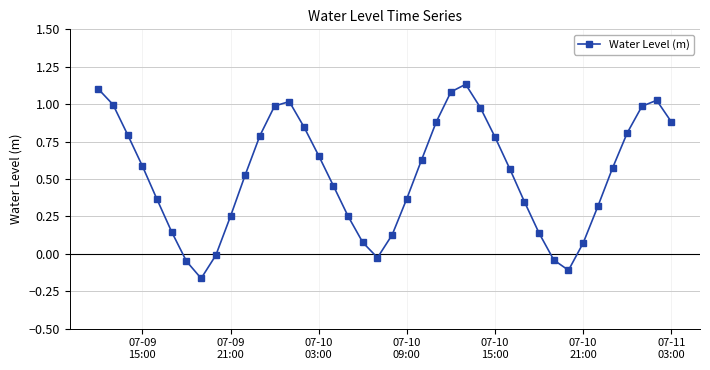

What is the sum of all values?

21.1